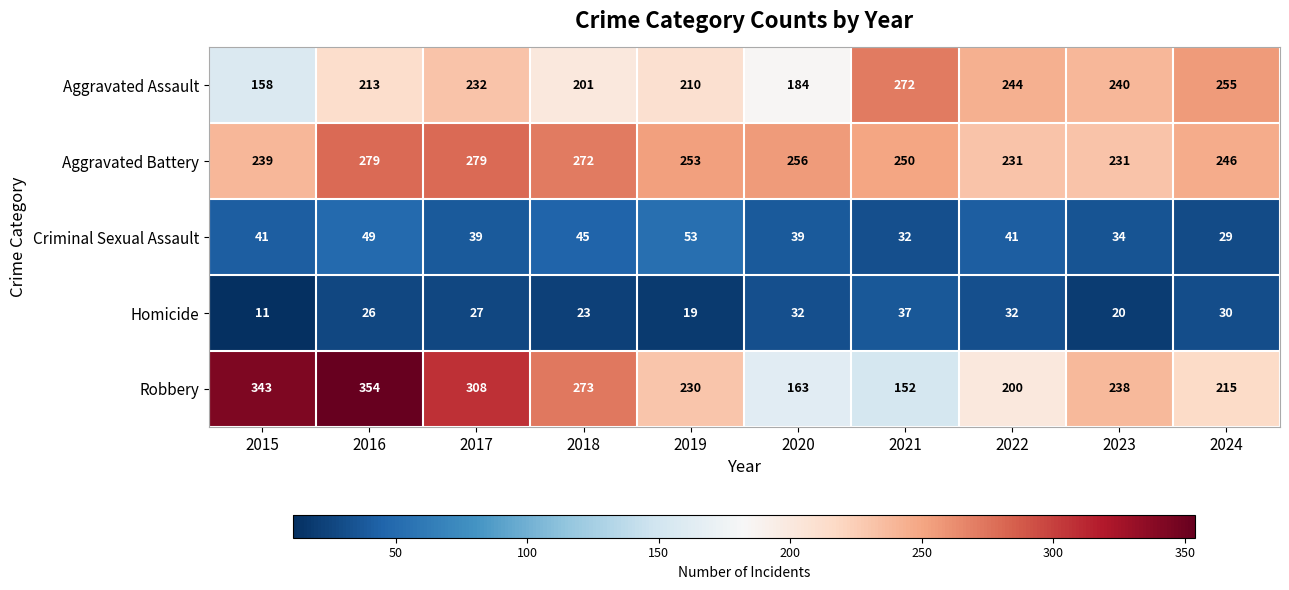

True or false: Criminal Sexual Assault has a value of 39 at 2020.

True